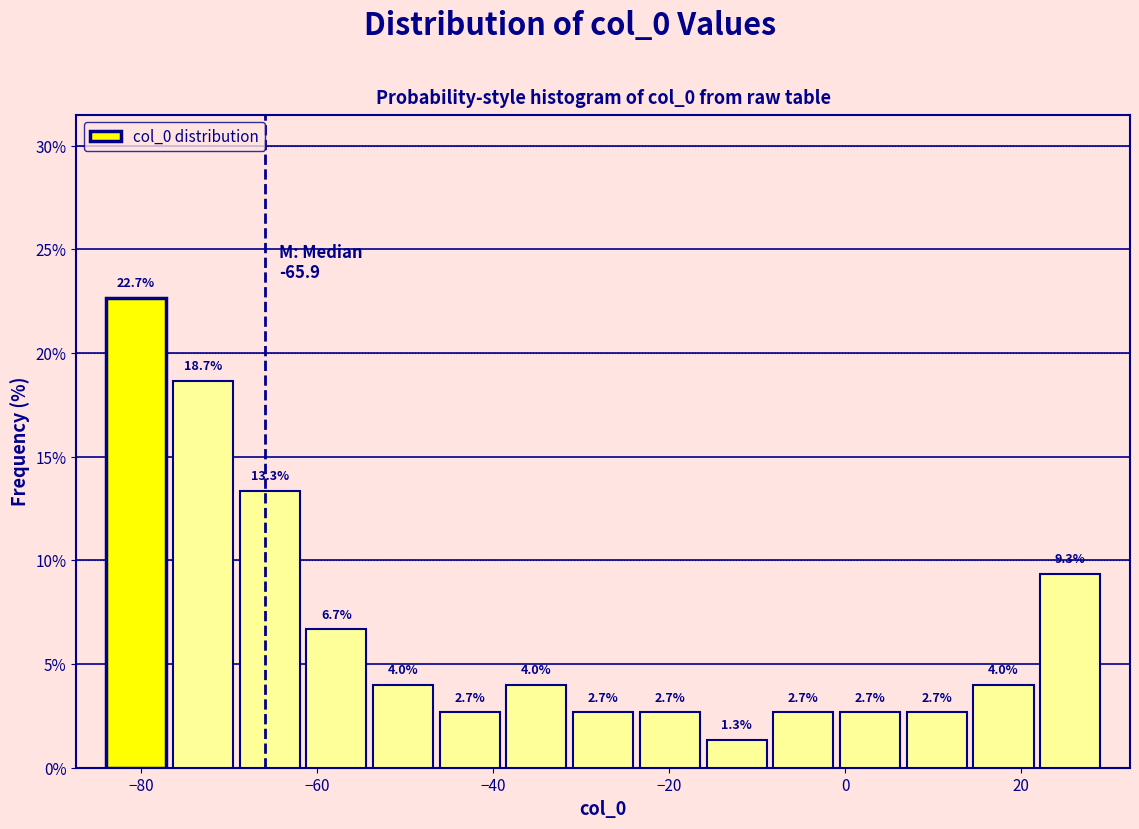

Around what value on the x-axis is the tallest bar? Give the approximate position of its centre, as read against the axis.

-80